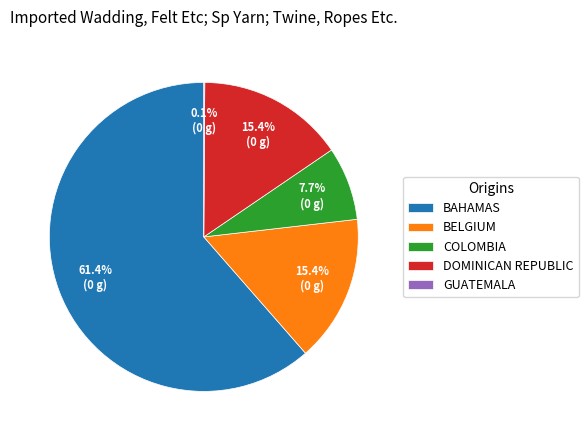

What portion of the pie excludes DOMINICAN REPUBLIC?

84.6%